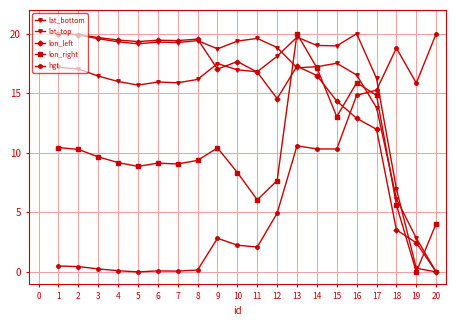

Count the number of categories in the chart.

20